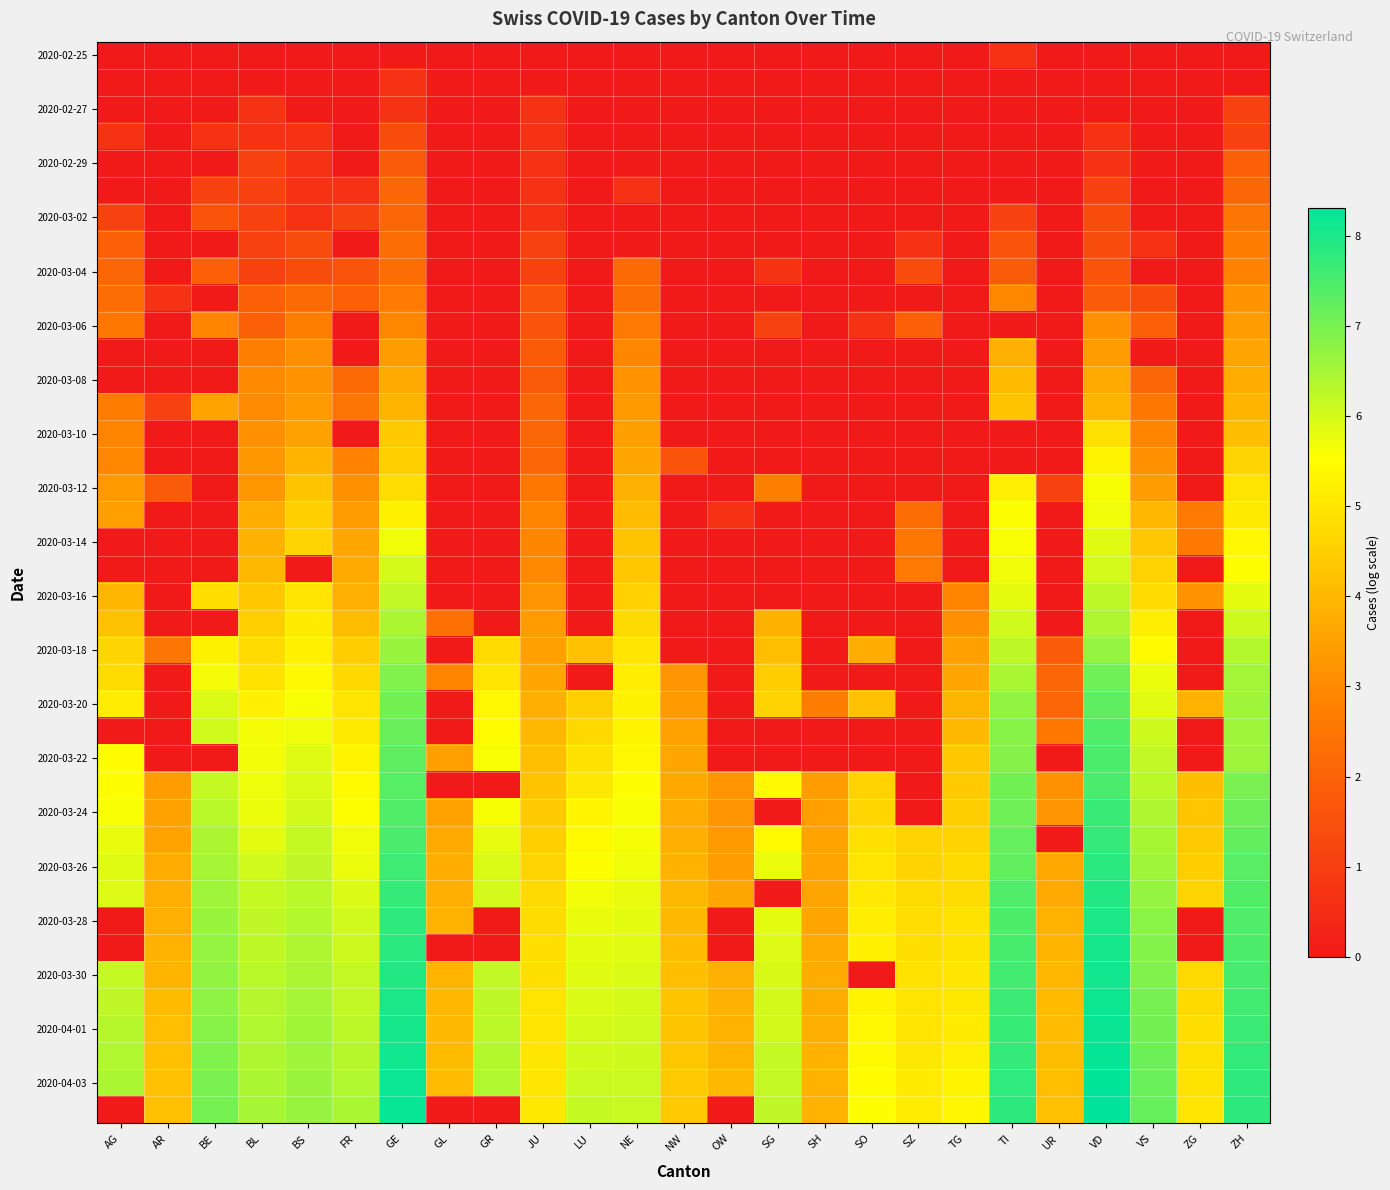

At which category is the sum across all series the highest?

GE